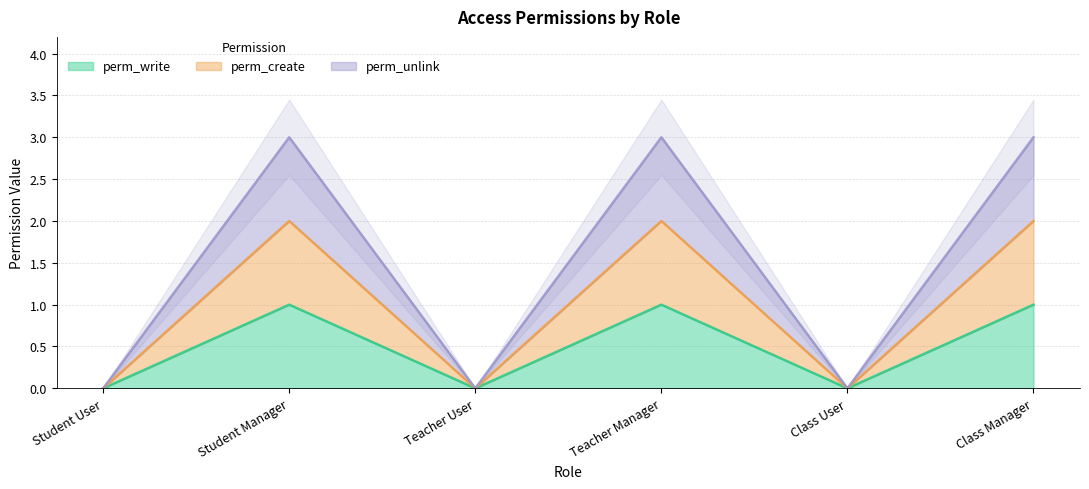

What position from the left is Student User?

1